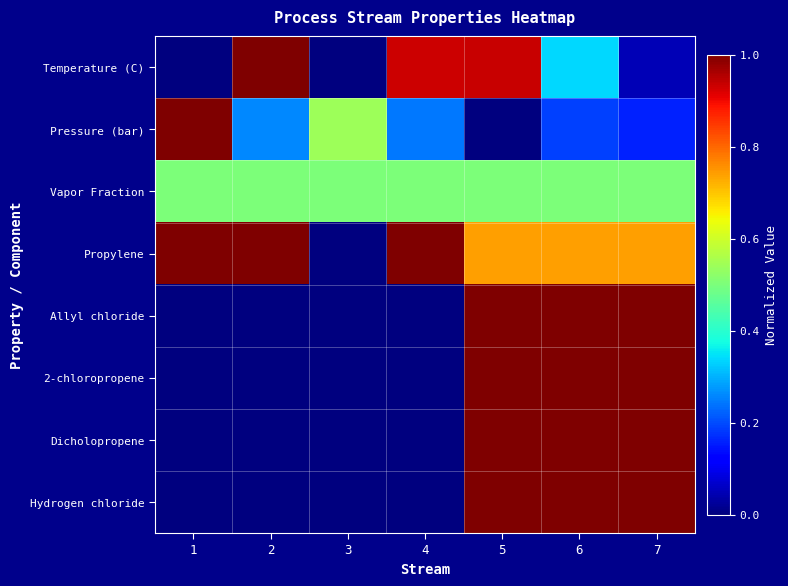

What is the difference between the highest and lowest values at 2?

1.0